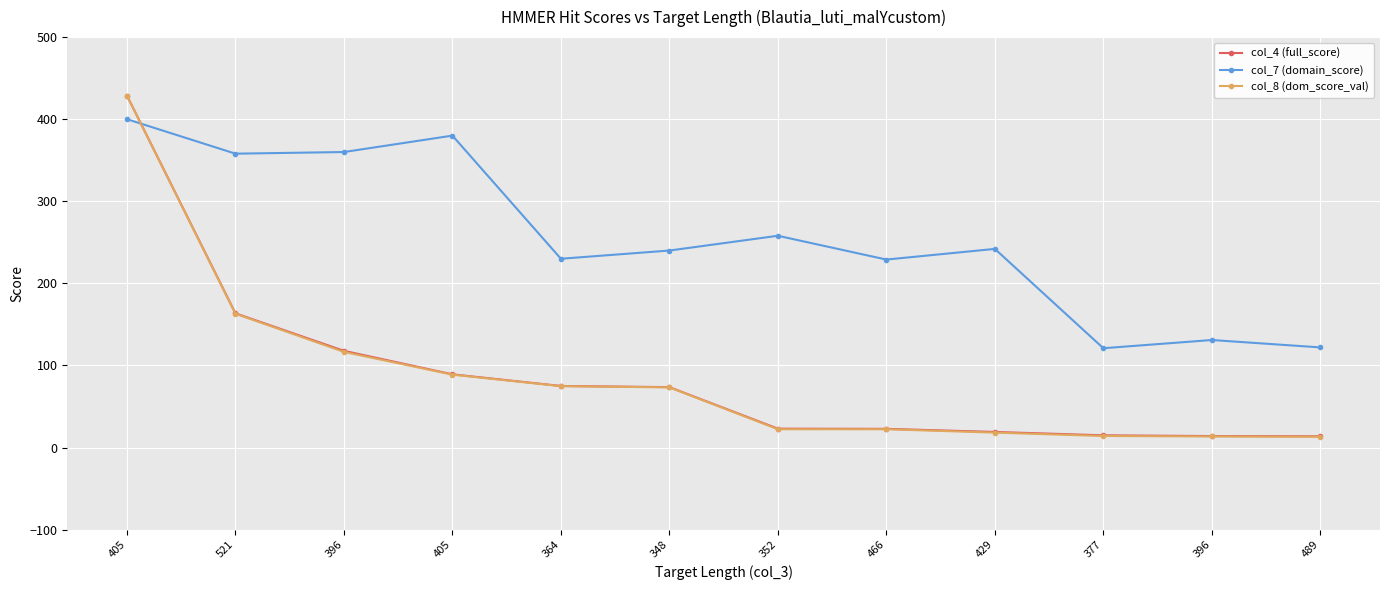

Between 521 and 352, which series saw the biggest shift?

col_8 (dom_score_val)